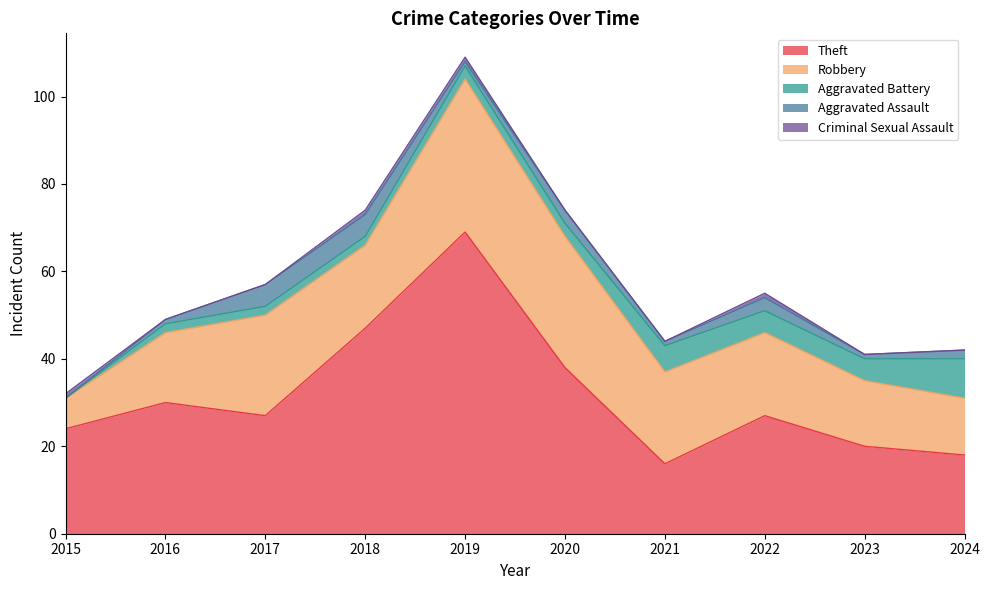

What are all the series names shown in the legend?

Theft, Robbery, Aggravated Battery, Aggravated Assault, Criminal Sexual Assault